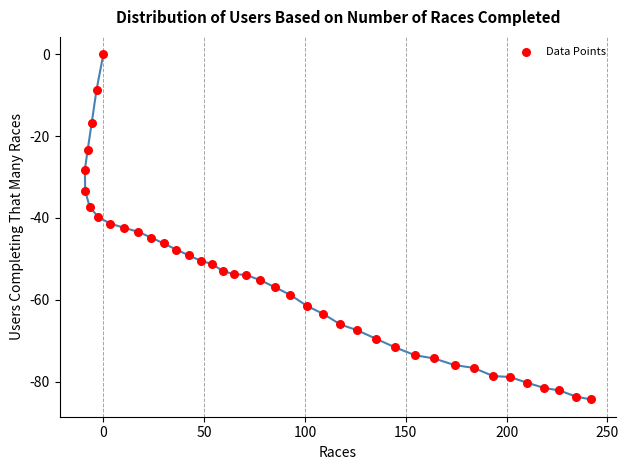

What is the range of X values (max minus min)?

251.1